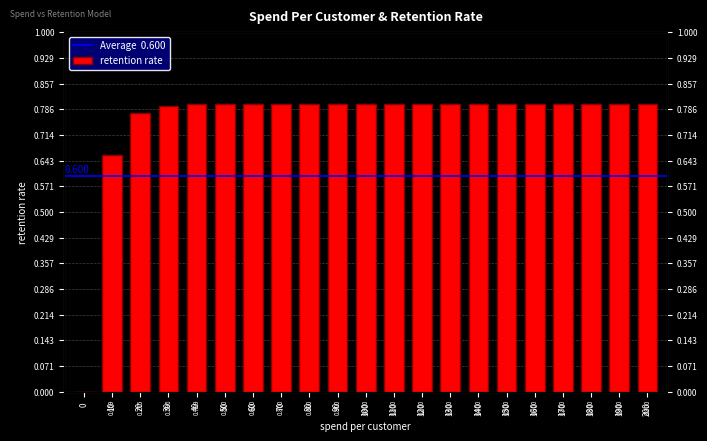

How many distinct data groups are displayed?

1